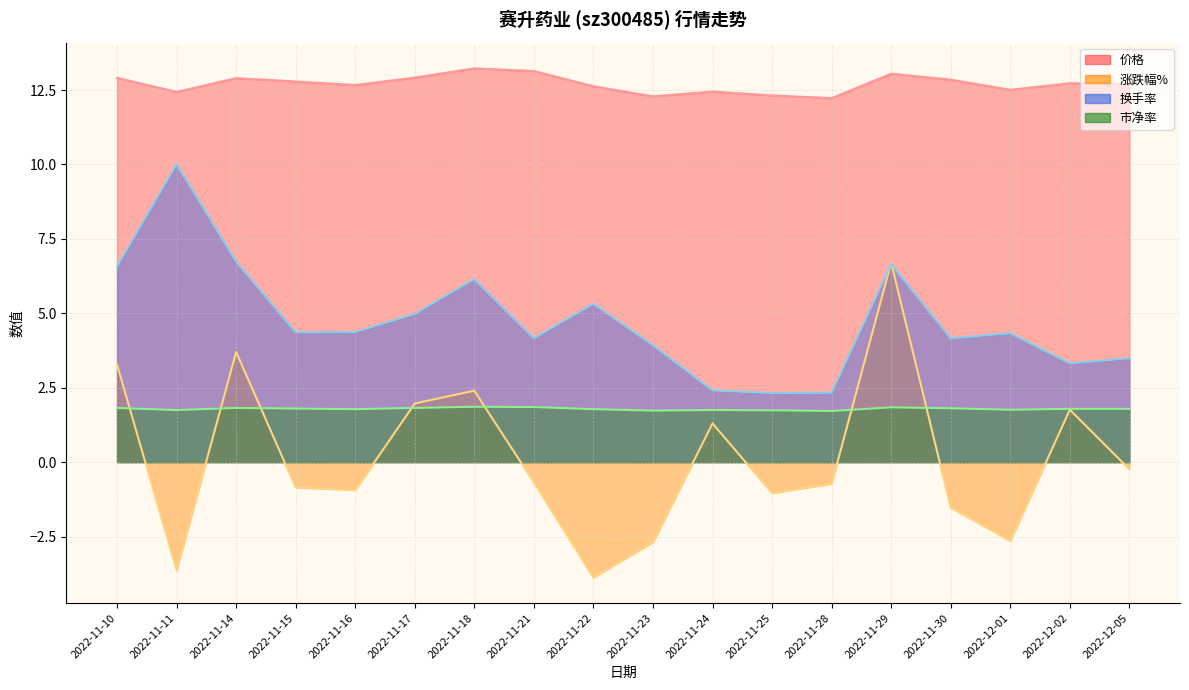

Reading left to right, what are all the values shown in this chart?

价格: 12.9	12.4	12.9	12.8	12.7	12.9	13.2	13.1	12.6	12.3	12.4	12.3	12.2	13.1	12.8	12.5	12.7	12.7
涨跌幅%: 3.3	-3.6	3.7	-0.8	-0.9	2.0	2.4	-0.7	-3.9	-2.7	1.3	-1.0	-0.7	6.7	-1.5	-2.6	1.8	-0.2
换手率: 6.6	10.0	6.7	4.4	4.4	5.0	6.2	4.2	5.3	3.9	2.4	2.3	2.3	6.7	4.2	4.3	3.3	3.5
市净率: 1.8	1.8	1.8	1.8	1.8	1.8	1.9	1.9	1.8	1.7	1.8	1.7	1.7	1.8	1.8	1.8	1.8	1.8